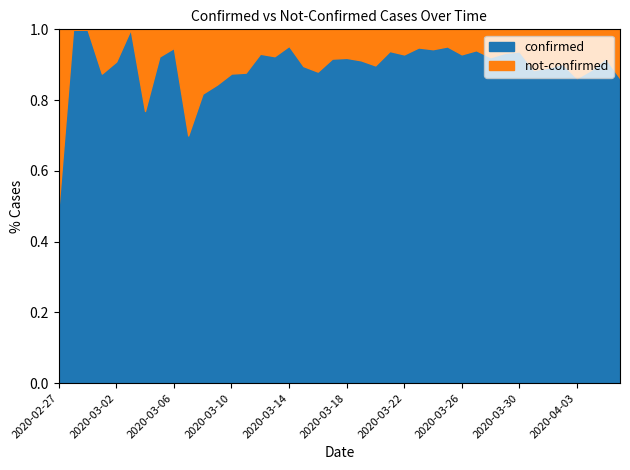

True or false: confirmed has a value of 51 at 2020-03-17.

False